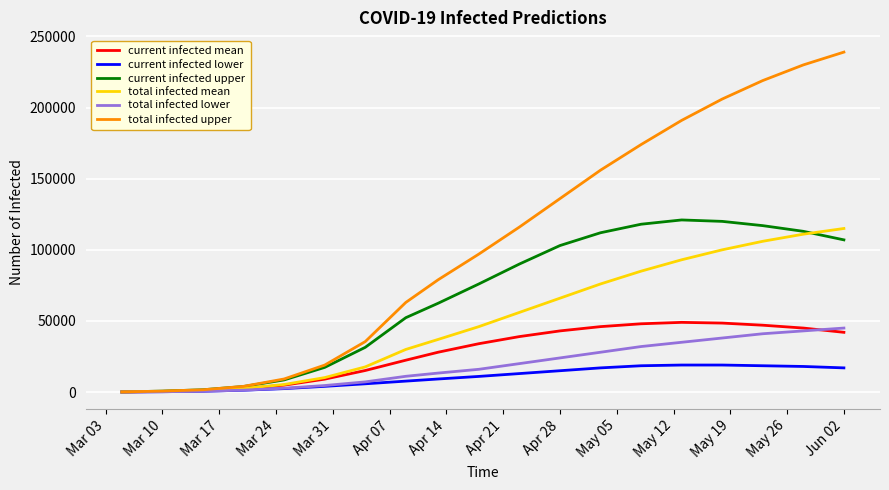

Which series has the largest total across all categories?

total infected upper